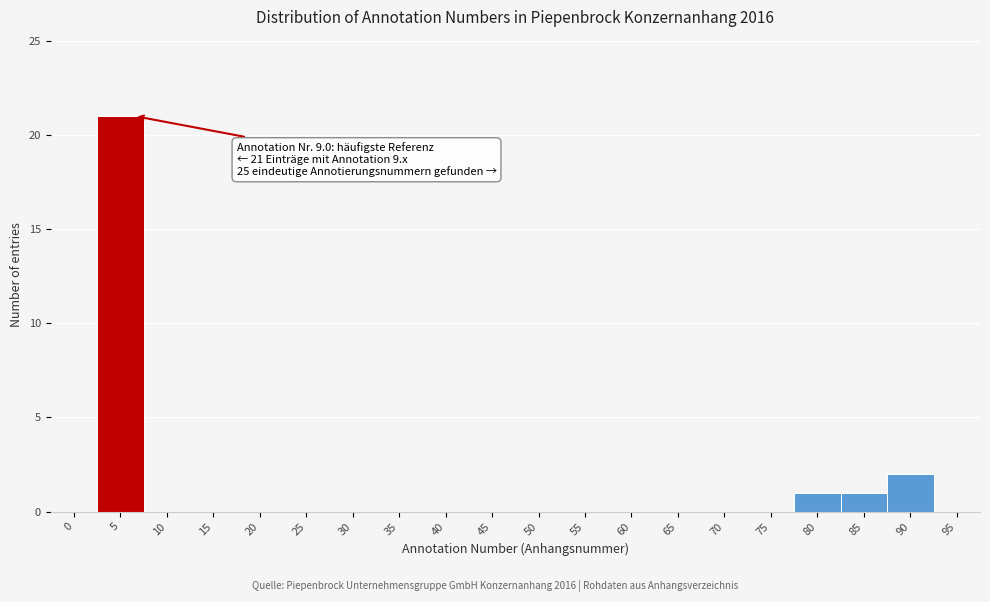

Reading left to right, what are all the values shown in this chart?

0=0	5=21	10=0	15=0	20=0	25=0	30=0	35=0	40=0	45=0	50=0	55=0	60=0	65=0	70=0	75=0	80=1	85=1	90=2	95=0